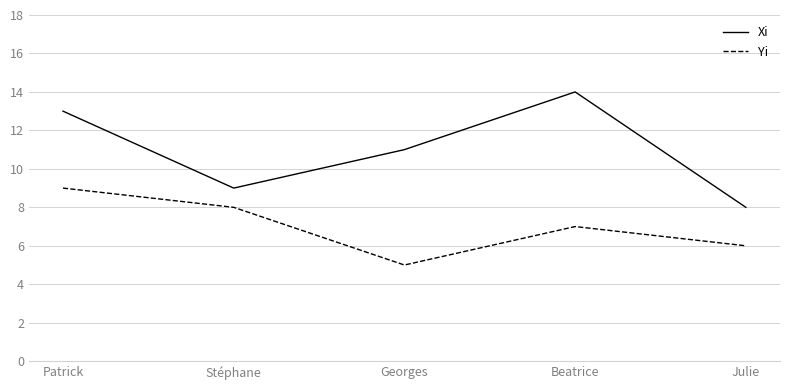

True or false: Yi and Xi cross at least once.

False